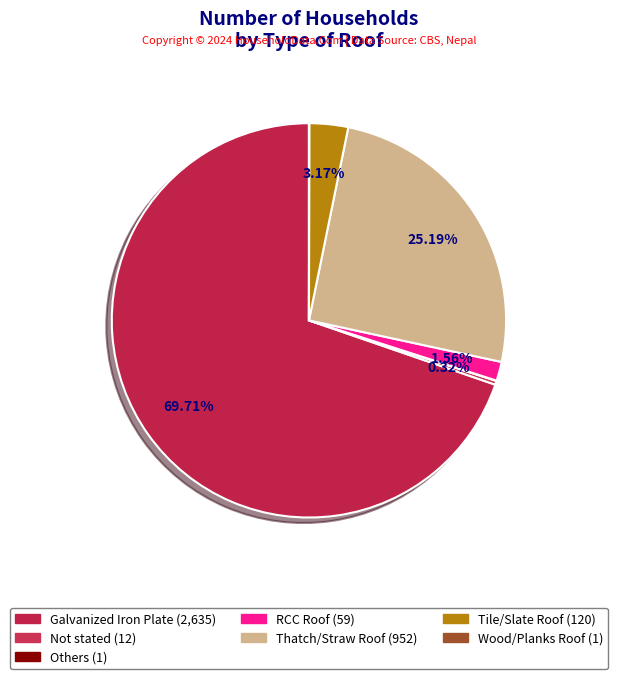

Is there a majority slice in this chart?

Yes